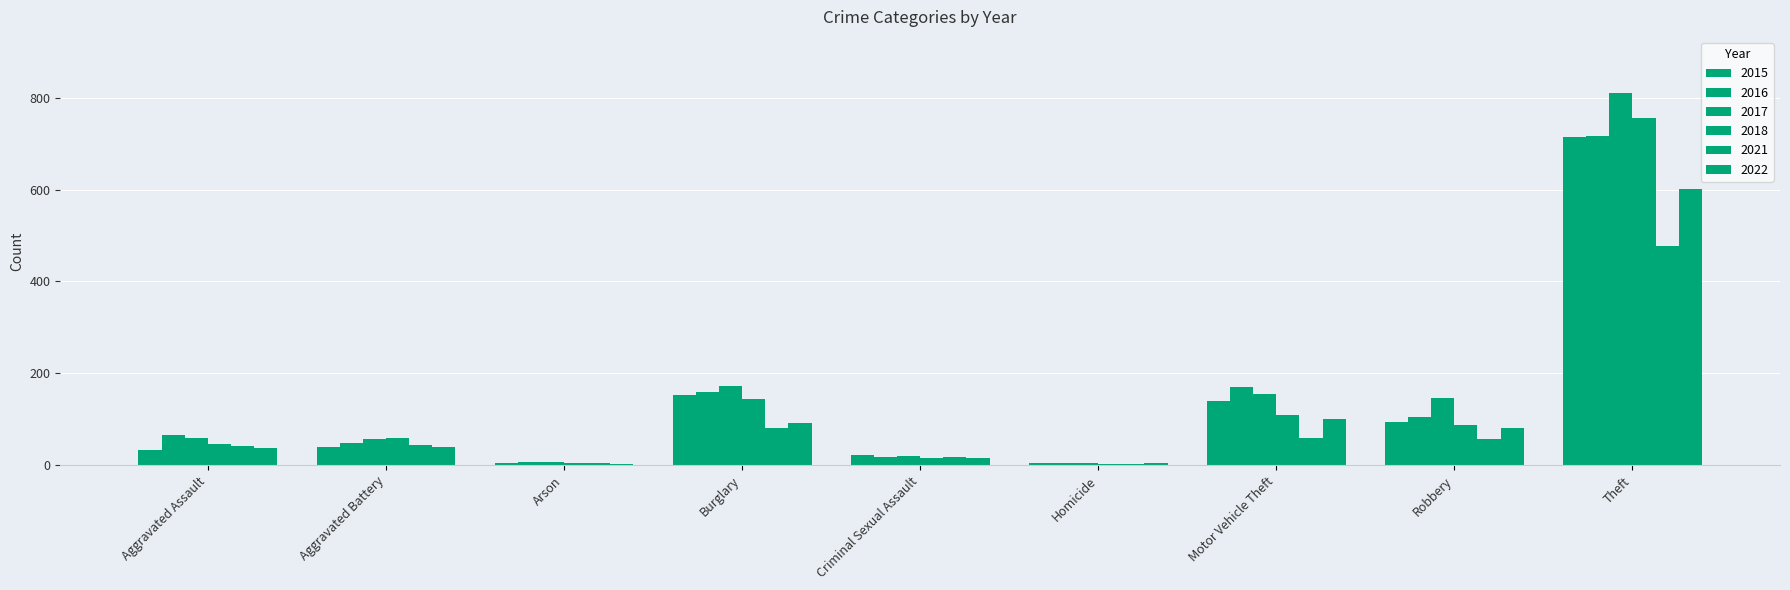

Between Homicide and Aggravated Assault, which is larger?

Aggravated Assault